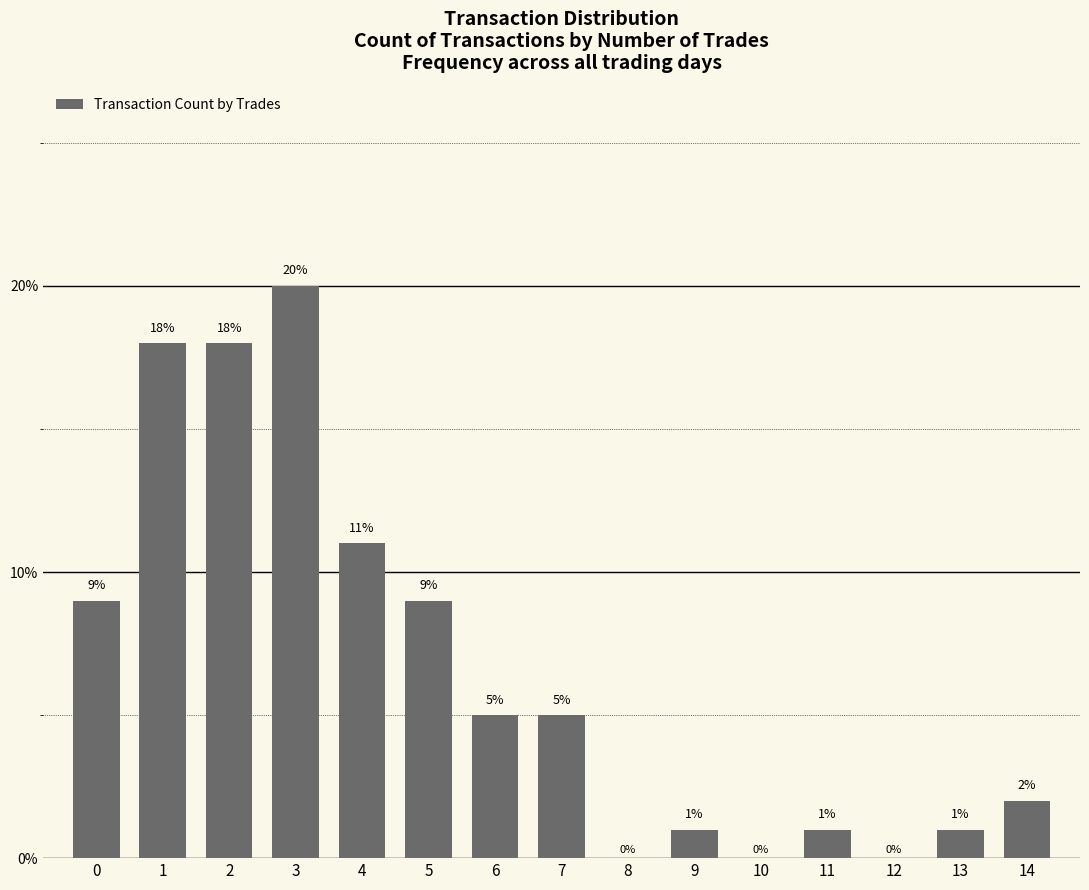

Count the number of categories in the chart.

15